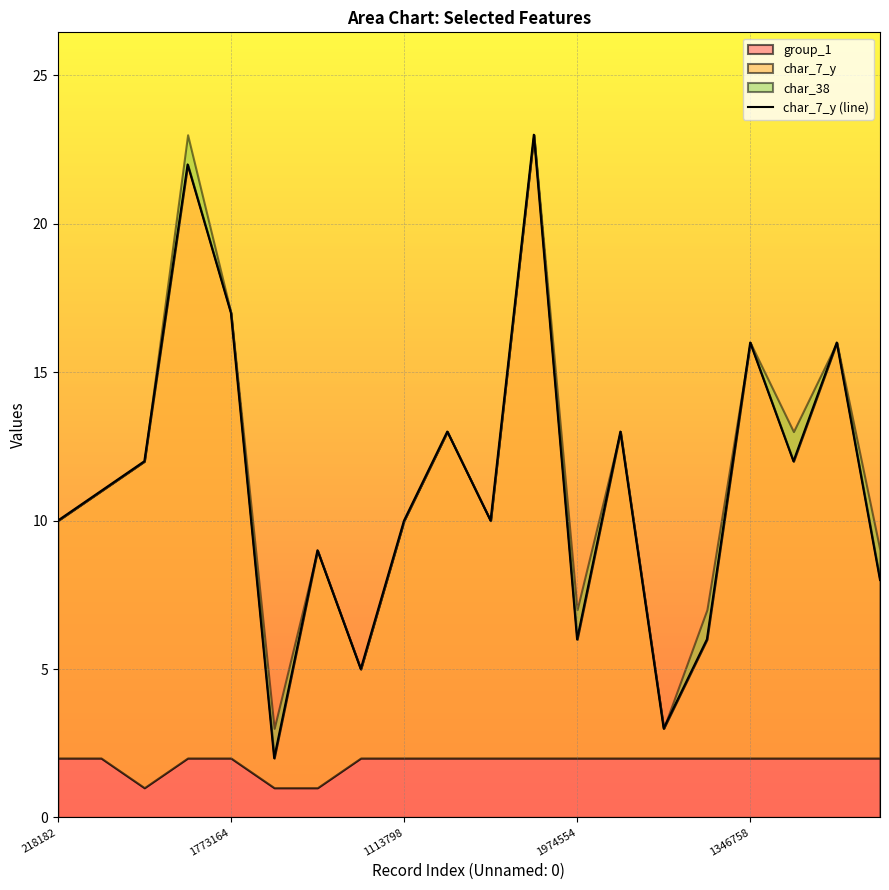

What is the maximum value shown in the chart?

23